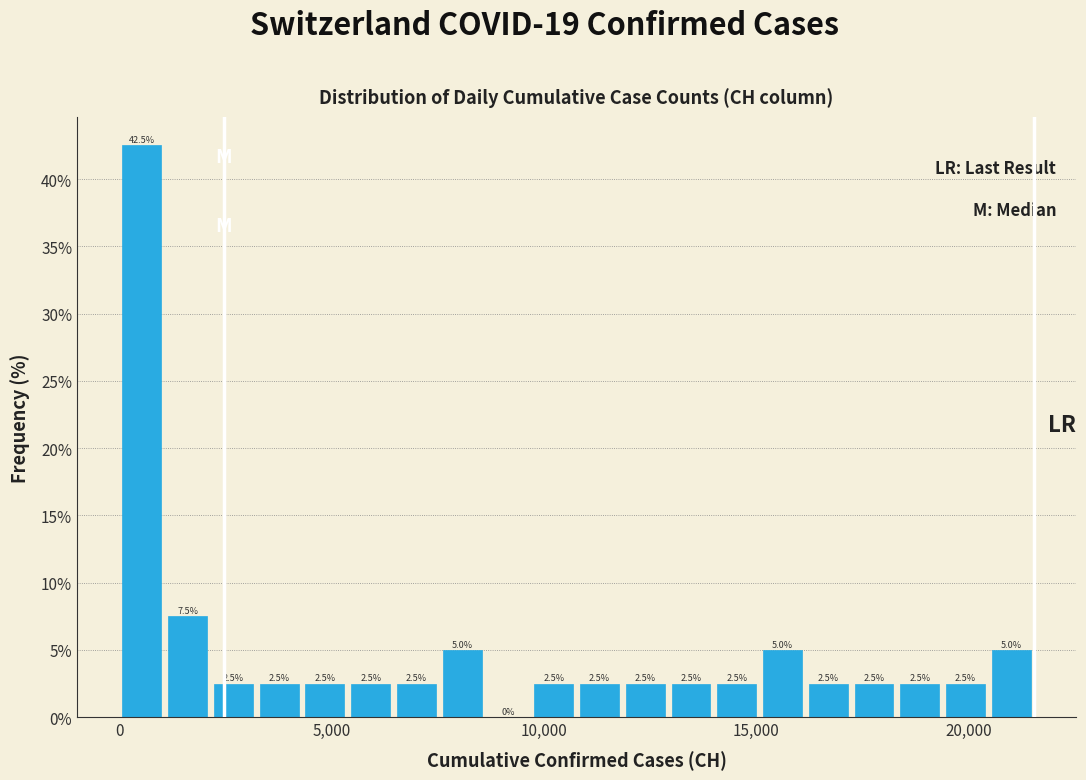

Read against the x-axis, roughly where is the centre of the tallest bar?

500